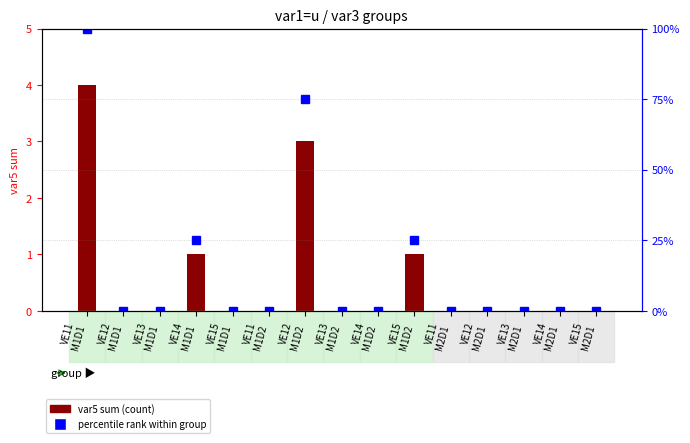

At which label is var5 sum (count) closest to 2?

VE14
M1D1